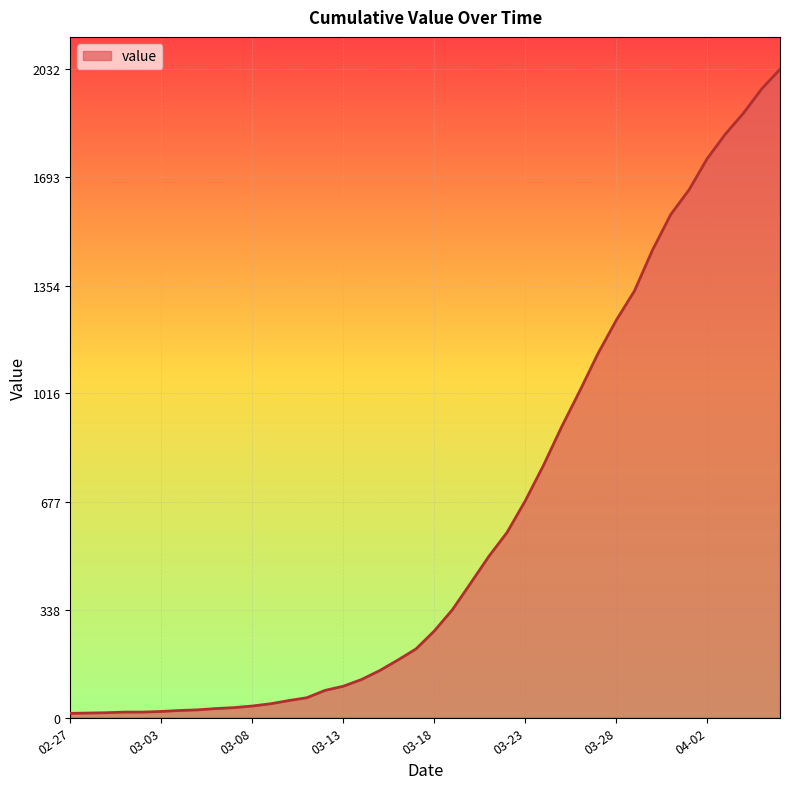

What is the greatest value displayed?

2032